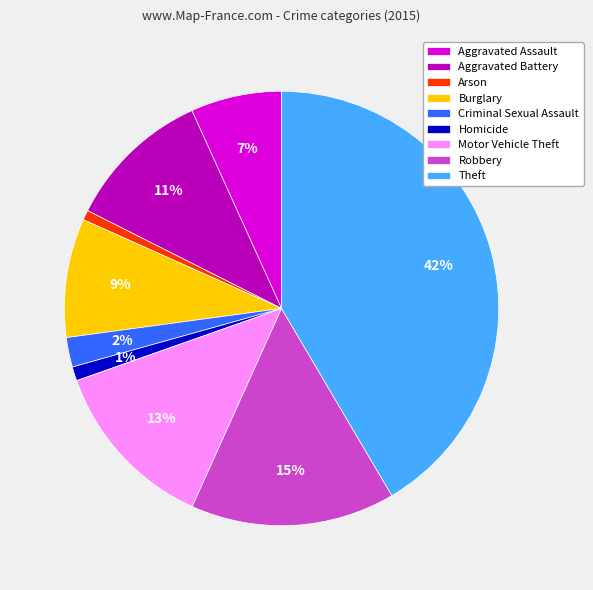

Is there any slice that represents more than half of the pie?

No